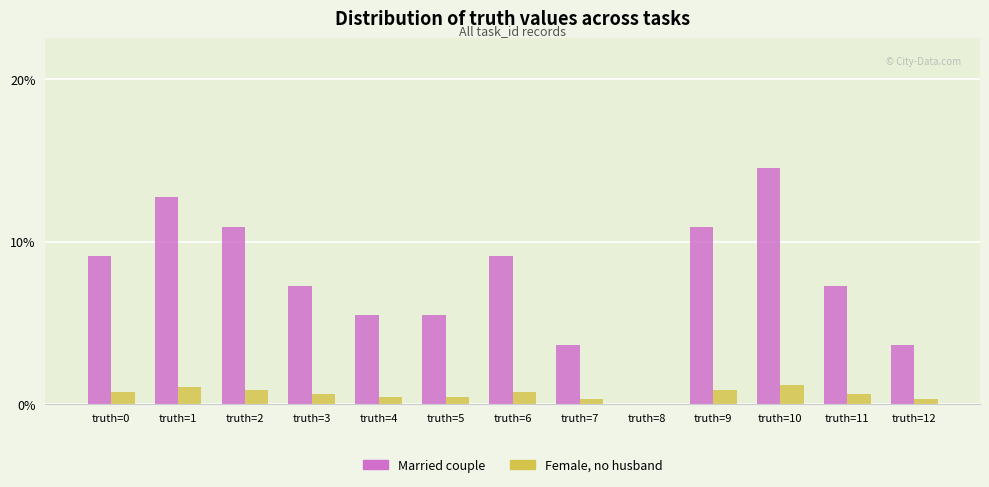

Reading left to right, list all the values displayed in this chart.

Married couple: 9.1	12.7	10.9	7.3	5.5	5.5	9.1	3.6	0.0	10.9	14.5	7.3	3.6
Female, no husband: 0.7	1.0	0.9	0.6	0.4	0.4	0.7	0.3	0.0	0.9	1.2	0.6	0.3